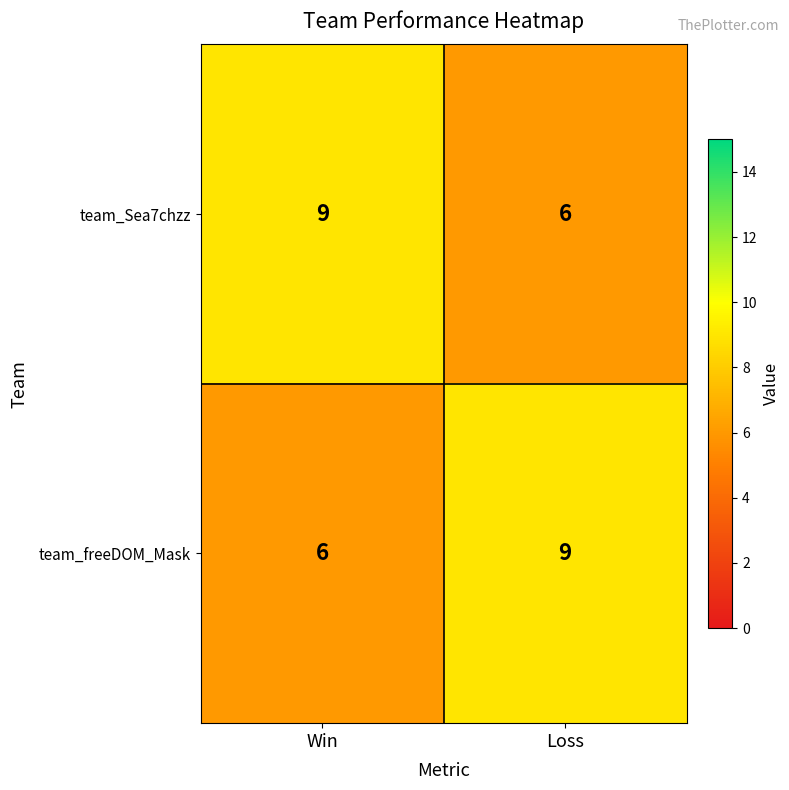

What is the spread (max minus min) of values at Win?

3